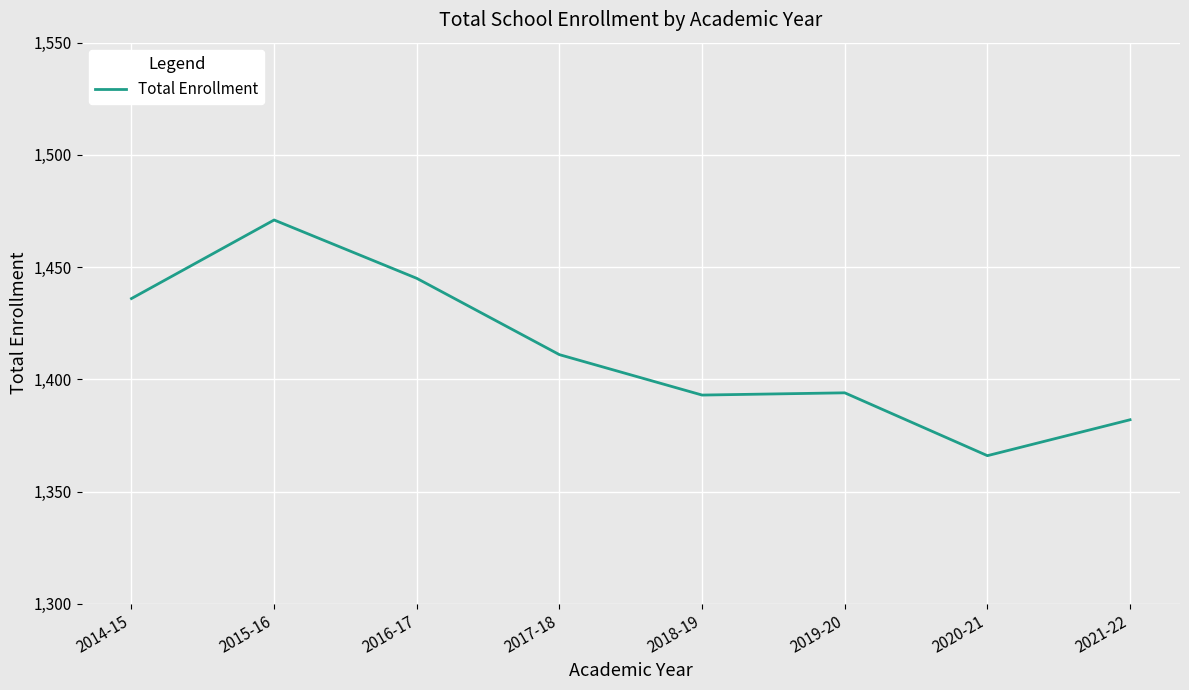

Which label corresponds to the largest value in the chart?

2015-16